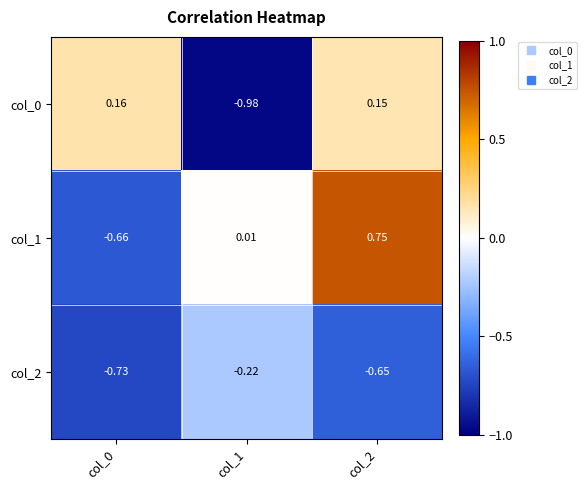

Is the value of col_2 at col_1 greater than the value of col_0 at col_1?

Yes